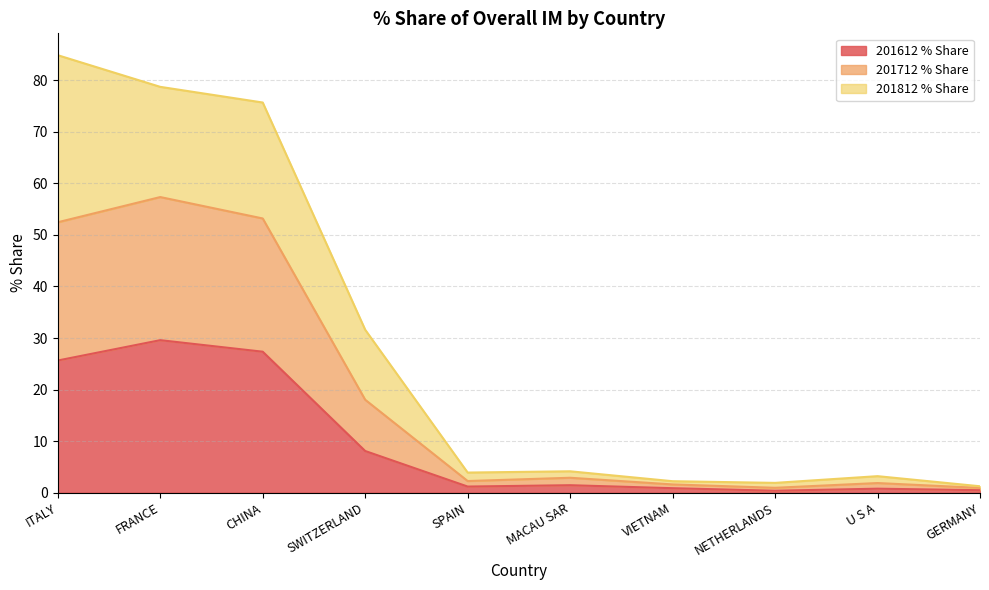

What is the total value across all series at SWITZERLAND?

31.6